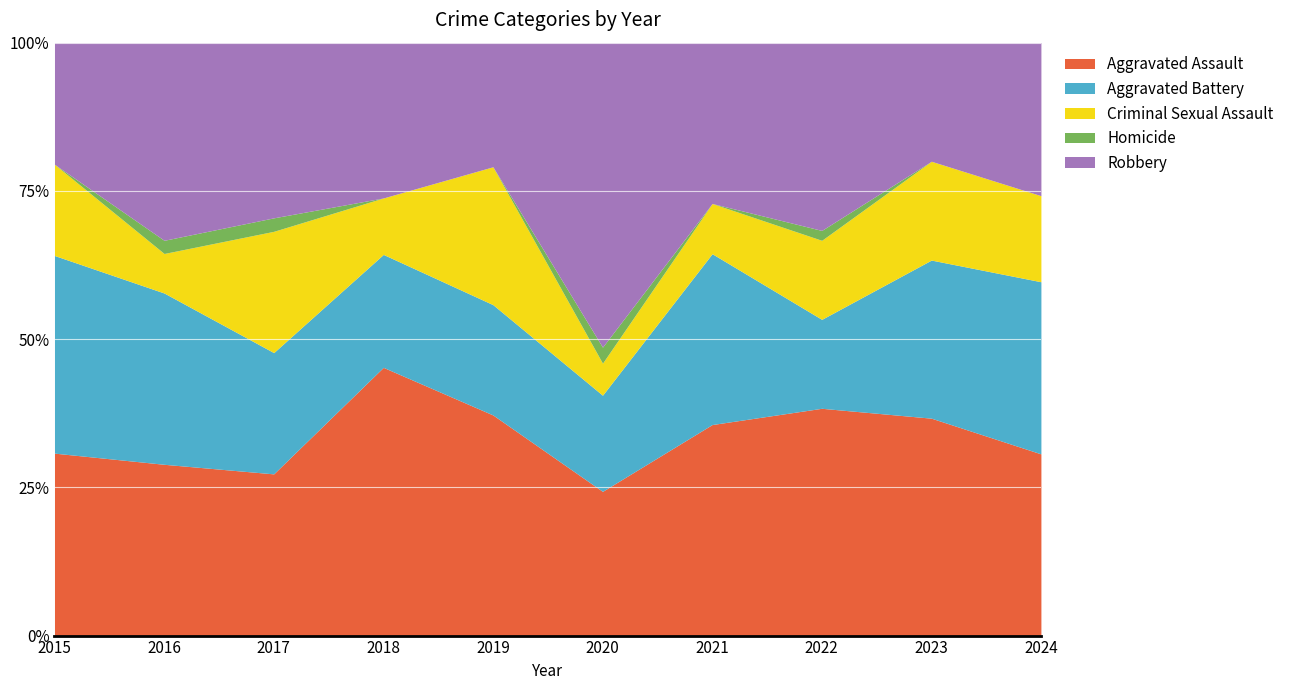

What is the sum of all Robbery values?

138